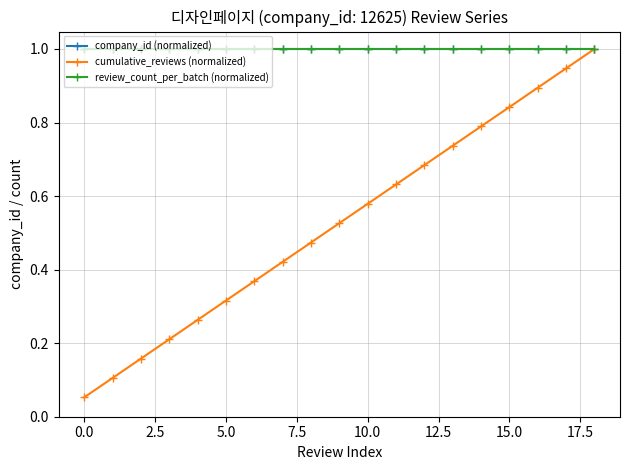

Which series has the largest total across all categories?

company_id (normalized)